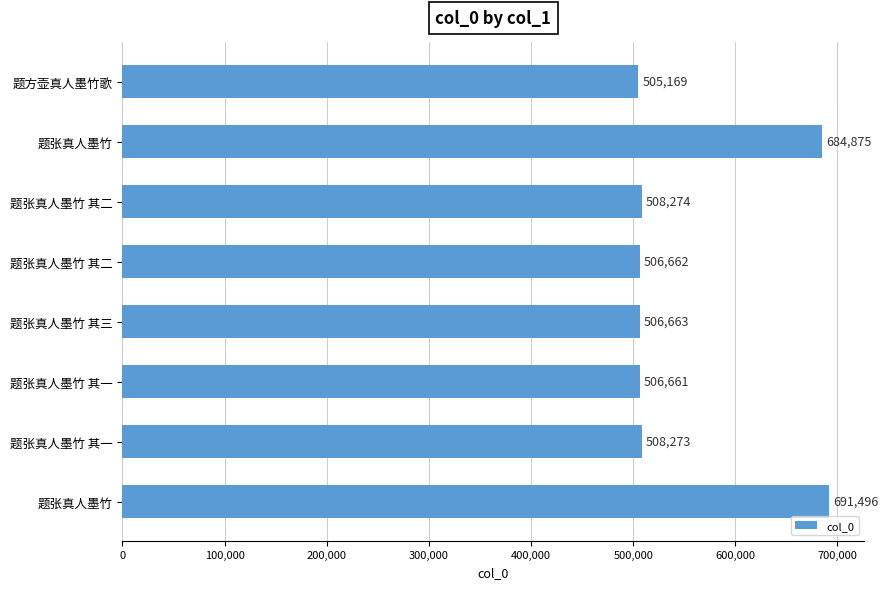

What is the average value?

552259